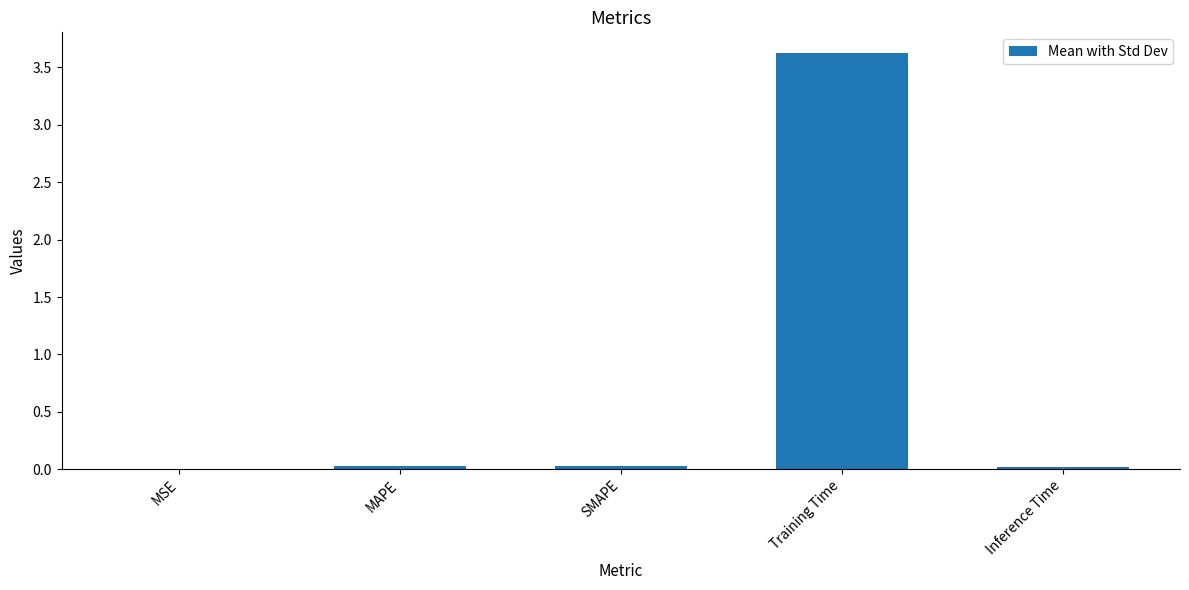

Is it true that the value at Inference Time is 0.0?

True